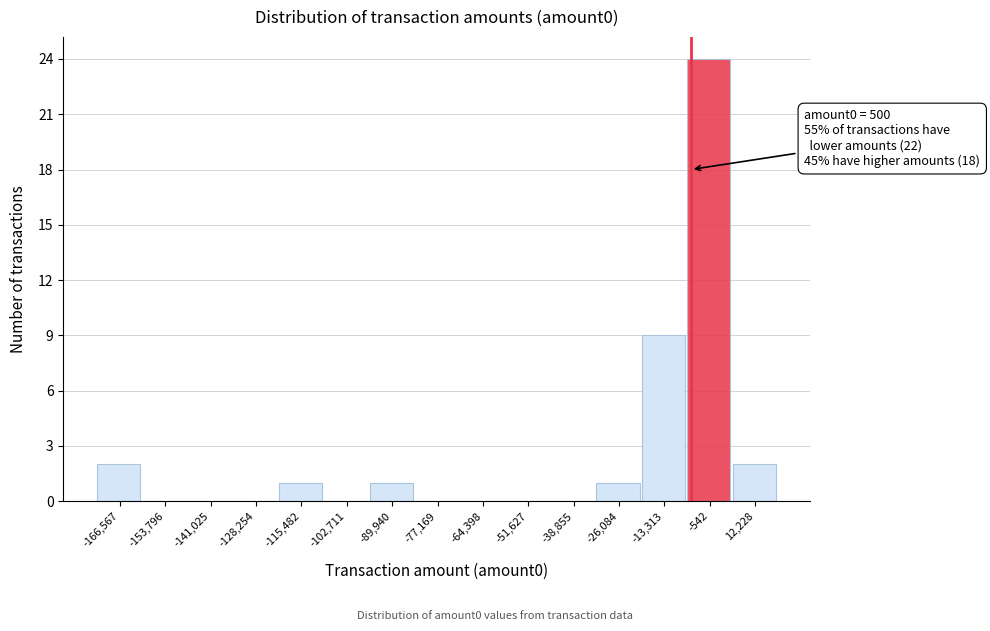

Reading left to right, transcribe all the data shown in this chart.

-166,567=2	-153,796=0	-141,025=0	-128,254=0	-115,482=1	-102,711=0	-89,940=1	-77,169=0	-64,398=0	-51,627=0	-38,855=0	-26,084=1	-13,313=9	-542=24	12,228=2